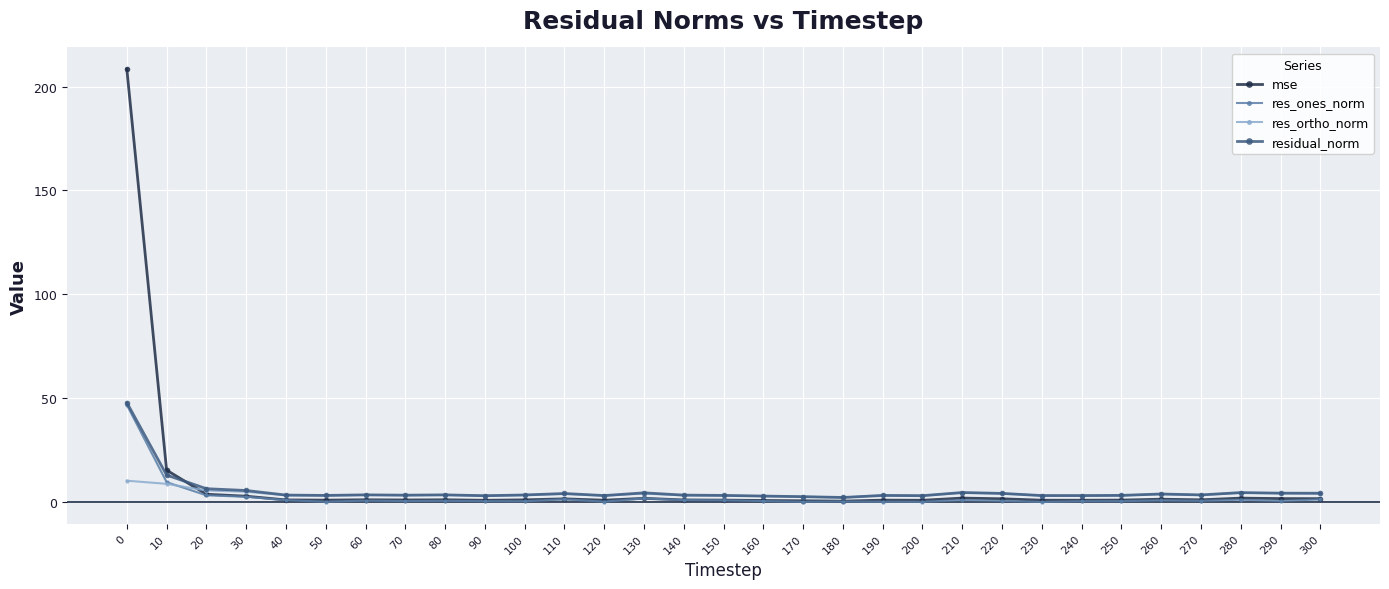

What are all the series names shown in the legend?

mse, res_ones_norm, res_ortho_norm, residual_norm